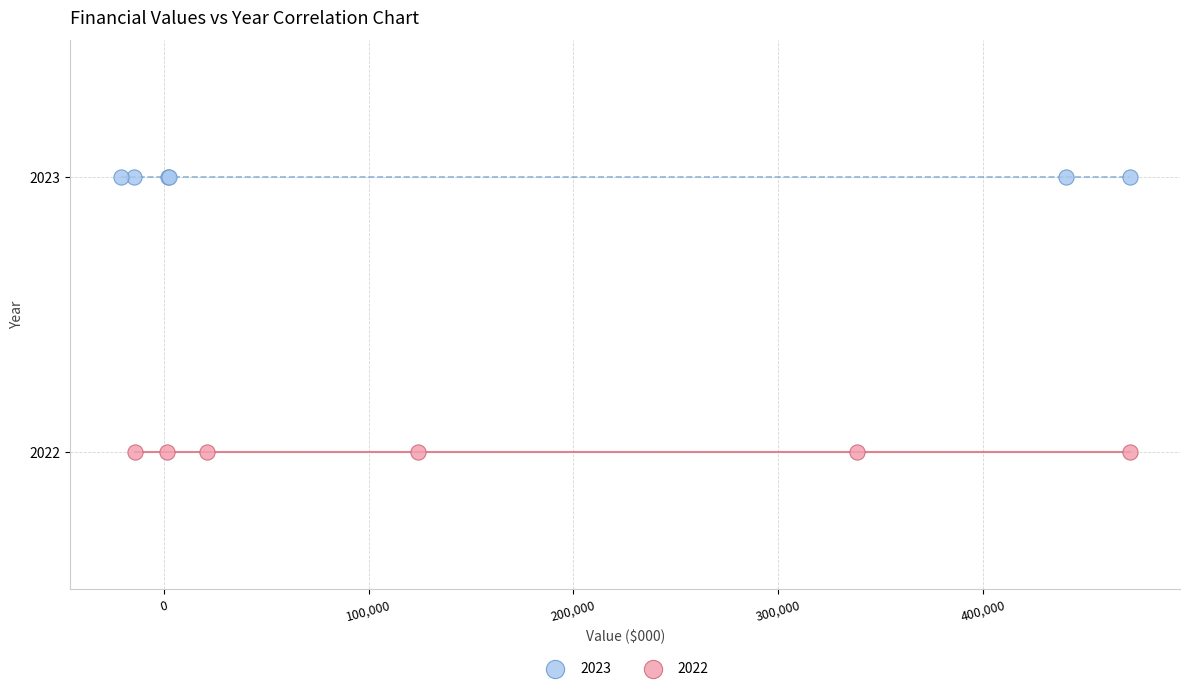

Which series contains the lowest Y value?

2022